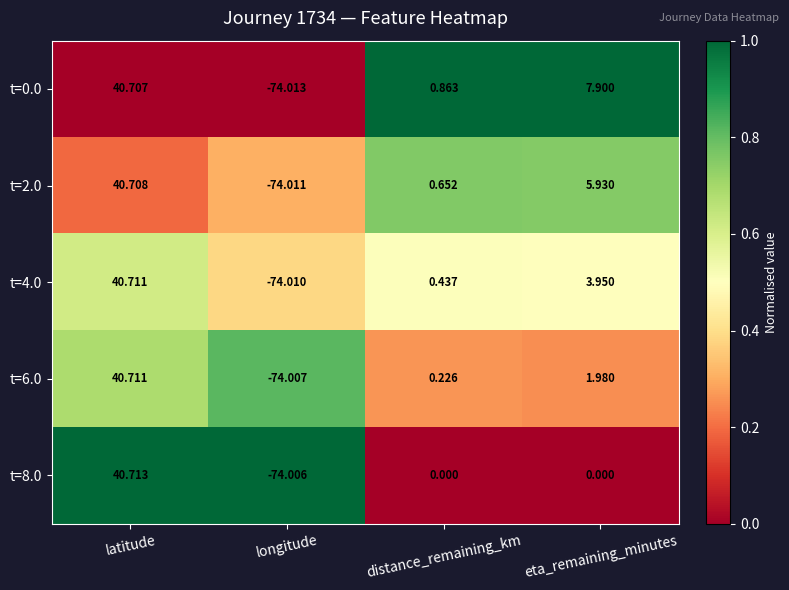

At which label is t=2.0 closest to -16?

distance_remaining_km